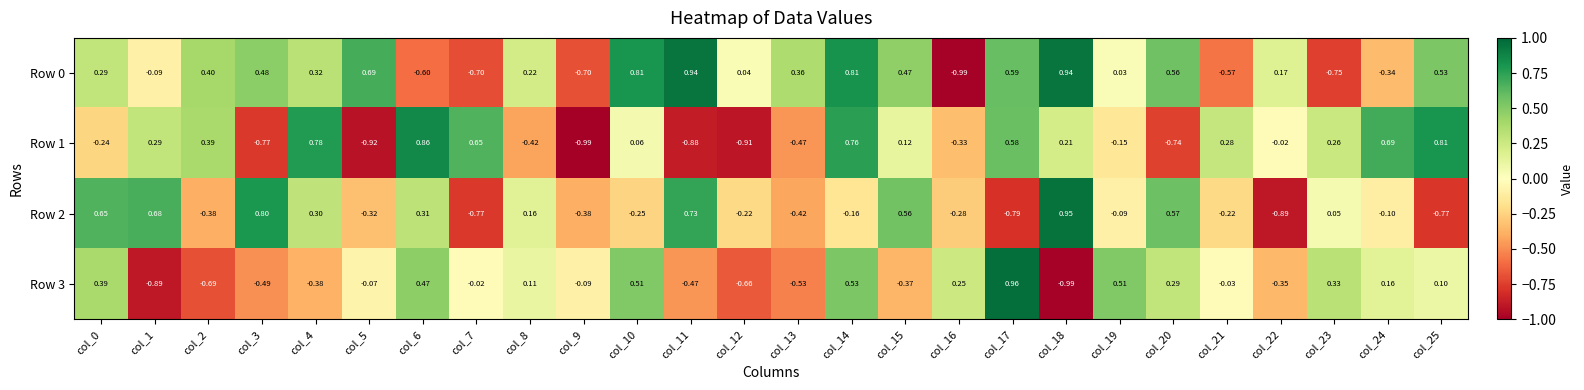

Is the value of Row 0 at col_3 greater than the value of Row 3 at col_19?

No